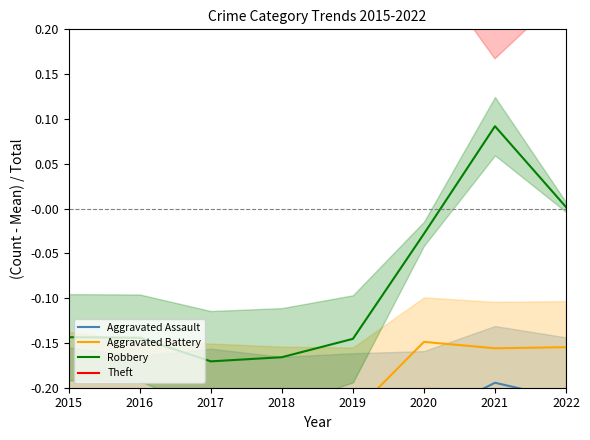

What are all the series names shown in the legend?

Aggravated Assault, Aggravated Battery, Robbery, Theft